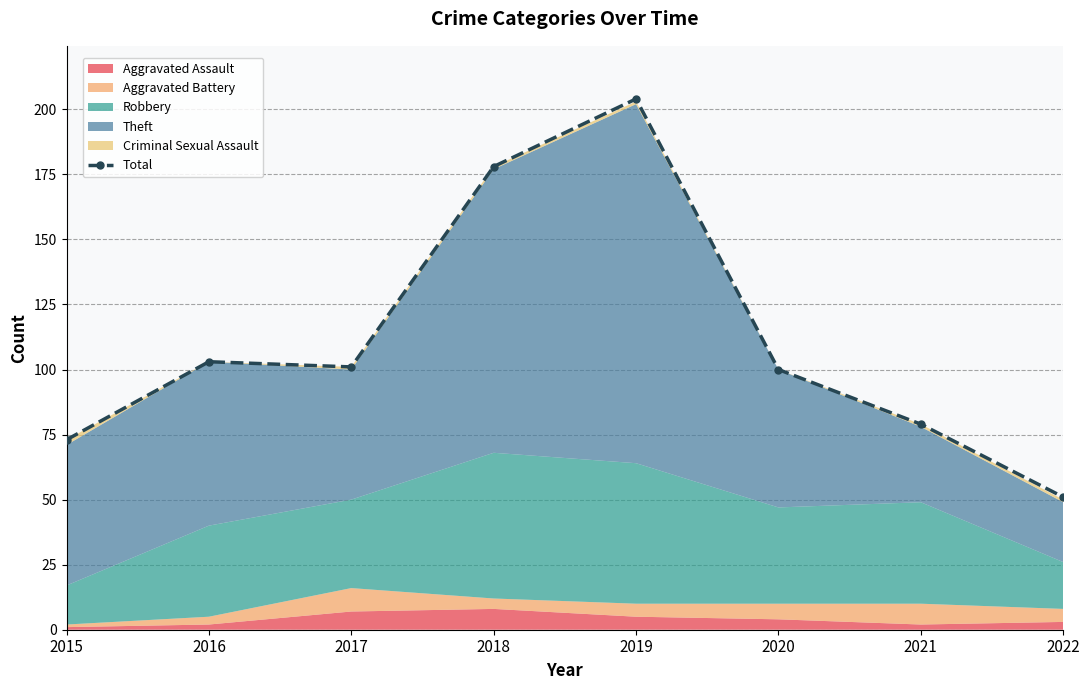

Which has a higher value, 2020 or 2015?

2020